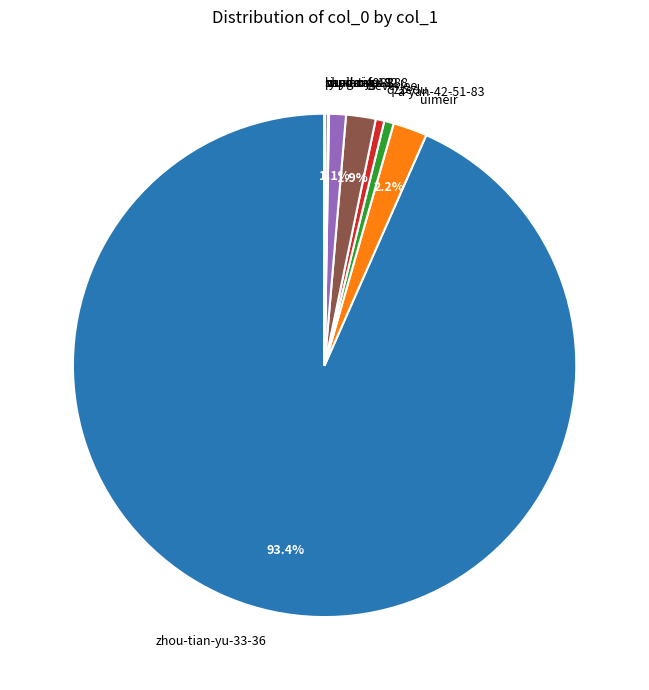

Is it true that a-yan-42-51-83 is 1% of the pie?

True